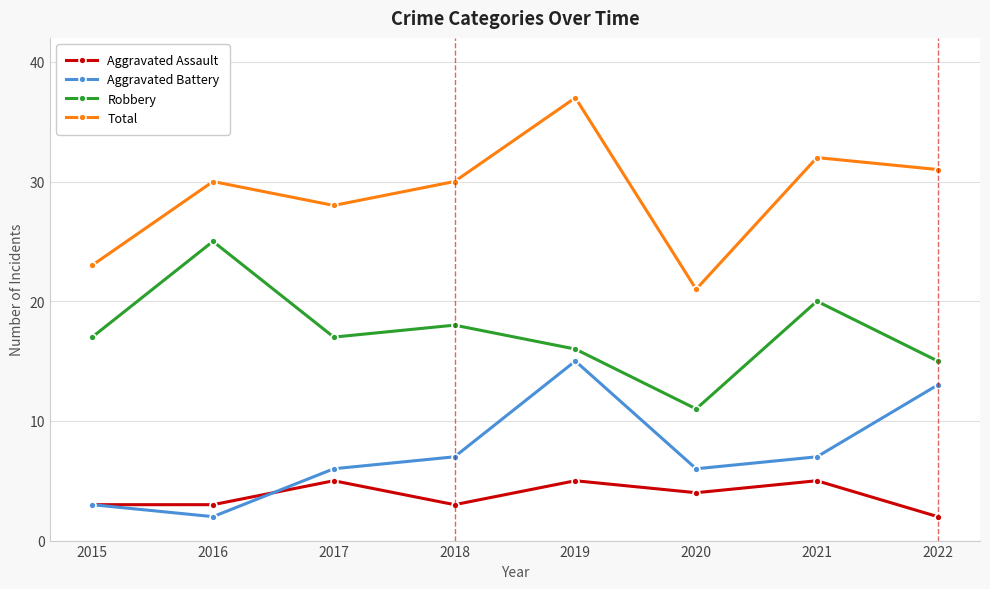

True or false: Aggravated Assault has a value of 3 at 2018.

True